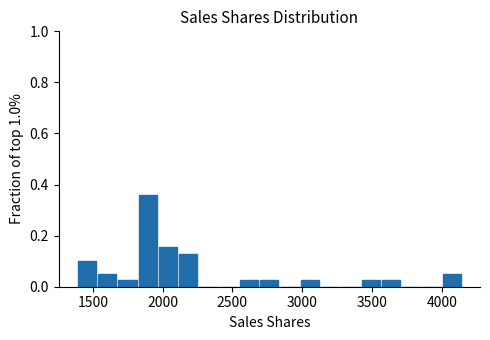

Read against the x-axis, roughly where is the centre of the tallest bar?

1900